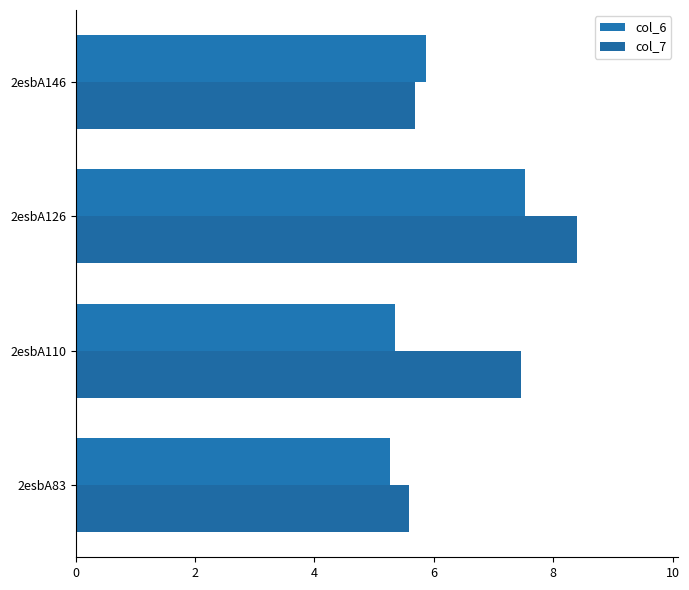

What is the value of the col_7 bar at the 4th from the left?

5.7